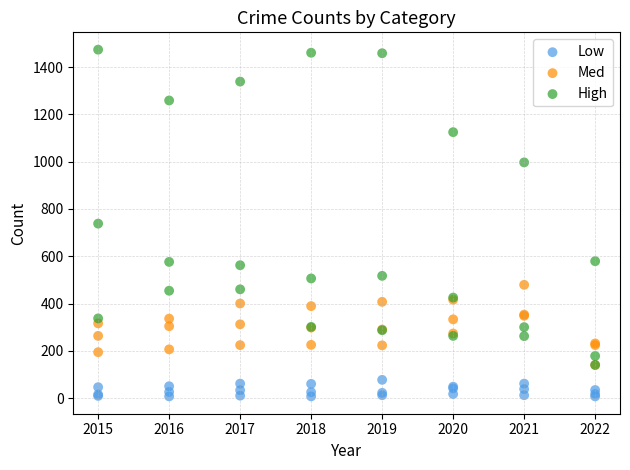

In the High series, what Y value is closest to 807?

738